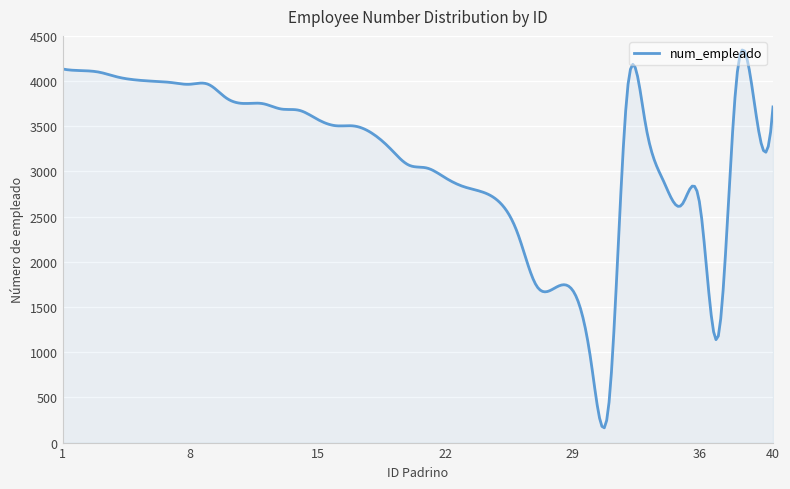

What is the difference between the maximum and minimum values?

4180.6